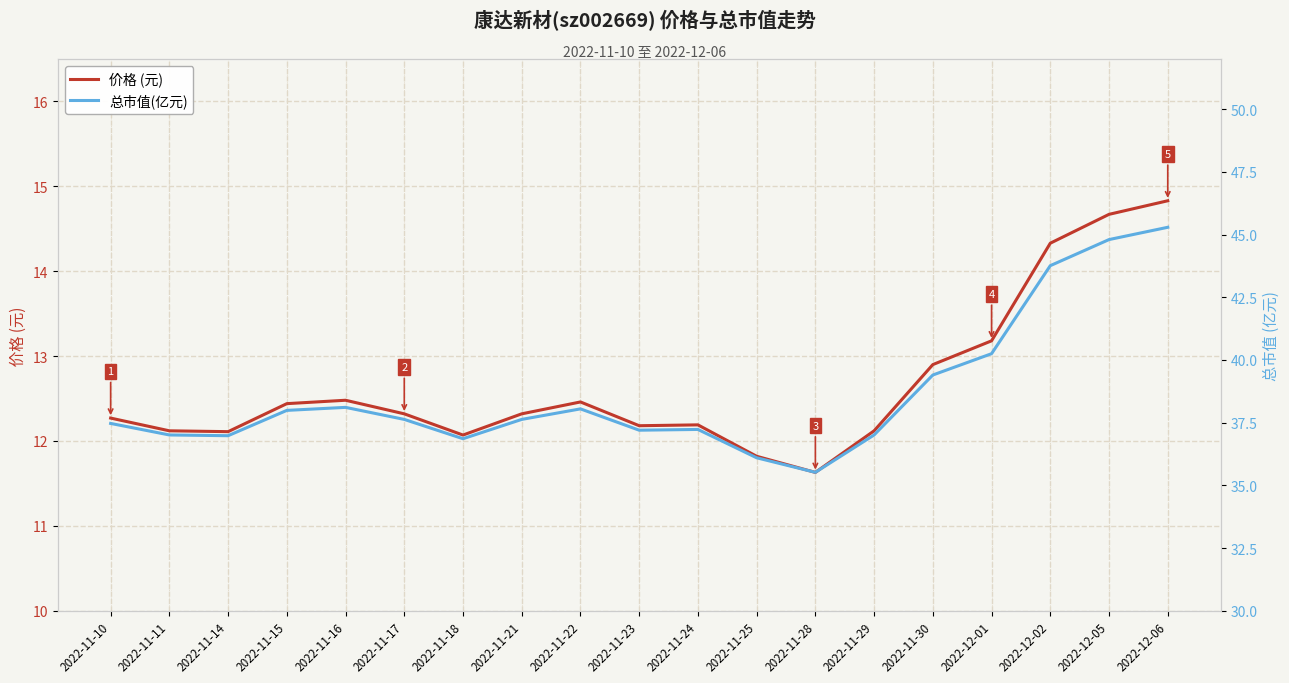

True or false: 价格 (元) and 总市值(亿元) cross at least once.

False